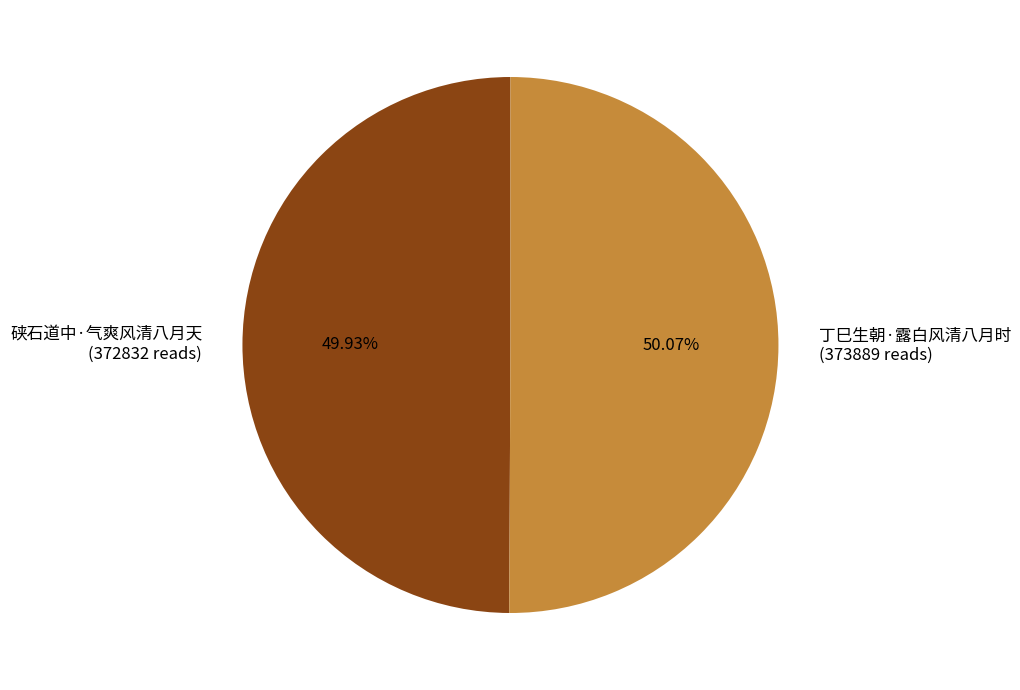

What is the ratio of the value at 丁巳生朝·露白风清八月时 to the value at 硖石道中·气爽风清八月天?

1.0